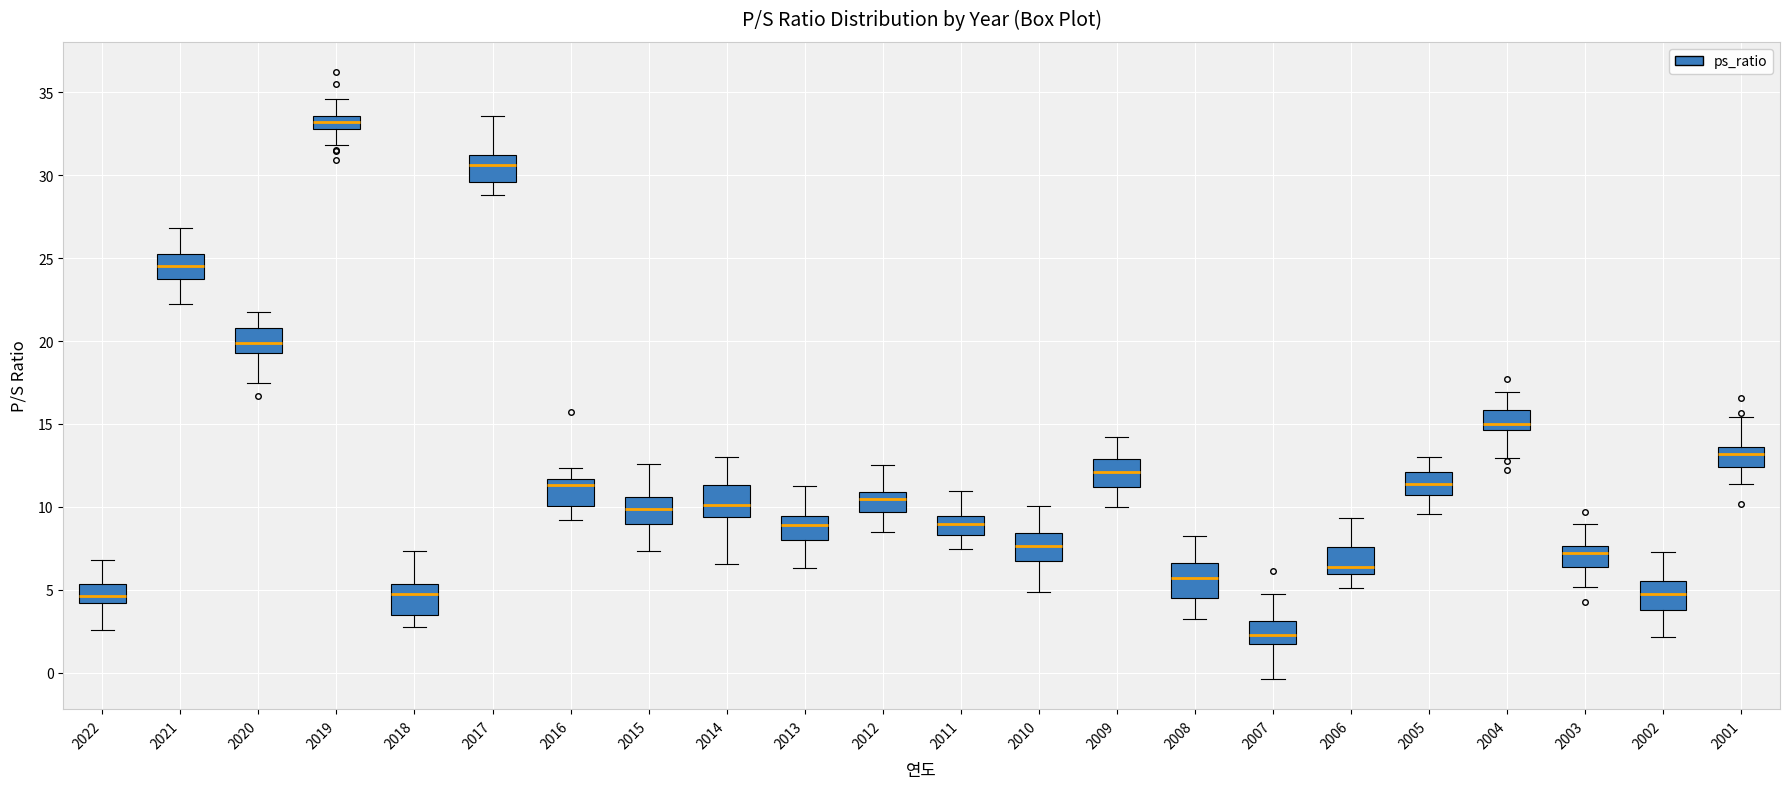

Reading left to right, transcribe this box plot: for each box, give where its median line is, the range the box spans, and where its two whiskers end, as read against the y-axis. The values are not printed on the chart, so give them approximately, as read against the axis.

2022: median 4.5, box 4.0 to 5.5, whiskers 2.5 to 7.0
2021: median 24.5, box 23.5 to 25.0, whiskers 22.0 to 27.0
2020: median 20.0, box 19.0 to 21.0, whiskers 17.5 to 22.0
2019: median 33.0 (inside the box), box 33.0 to 33.5, whiskers 32.0 to 34.5
2018: median 5.0, box 3.5 to 5.5, whiskers 2.5 to 7.5
2017: median 30.5, box 29.5 to 31.0, whiskers 29.0 to 33.5
2016: median 11.5 (just below the box's upper edge), box 10.0 to 11.5, whiskers 9.0 to 12.5
2015: median 10.0, box 9.0 to 10.5, whiskers 7.5 to 12.5
2014: median 10.0, box 9.5 to 11.5, whiskers 6.5 to 13.0
2013: median 9.0, box 8.0 to 9.5, whiskers 6.5 to 11.5
2012: median 10.5, box 9.5 to 11.0, whiskers 8.5 to 12.5
2011: median 9.0, box 8.5 to 9.5, whiskers 7.5 to 11.0
2010: median 7.5, box 7.0 to 8.5, whiskers 5.0 to 10.0
2009: median 12.0, box 11.0 to 13.0, whiskers 10.0 to 14.0
2008: median 5.5, box 4.5 to 6.5, whiskers 3.5 to 8.0
2007: median 2.5, box 1.5 to 3.0, whiskers -0.5 to 5.0
2006: median 6.5, box 6.0 to 7.5, whiskers 5.0 to 9.5
2005: median 11.5, box 10.5 to 12.0, whiskers 9.5 to 13.0
2004: median 15.0, box 14.5 to 16.0, whiskers 13.0 to 17.0
2003: median 7.0, box 6.5 to 7.5, whiskers 5.0 to 9.0
2002: median 4.5, box 4.0 to 5.5, whiskers 2.0 to 7.5
2001: median 13.0, box 12.5 to 13.5, whiskers 11.5 to 15.5